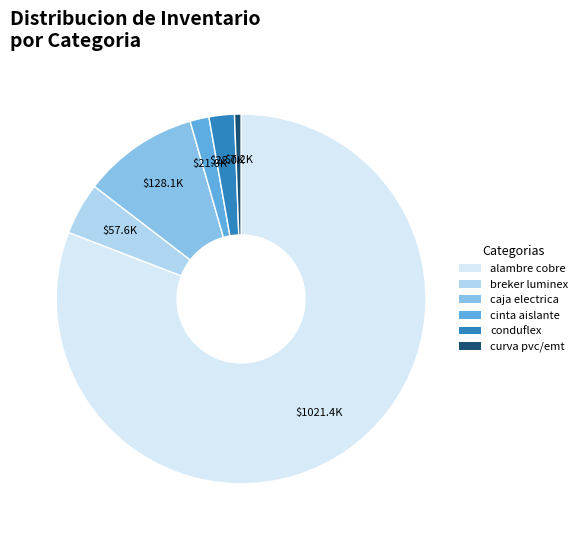

The breker luminex slice represents 5% of the pie. True or false?

True